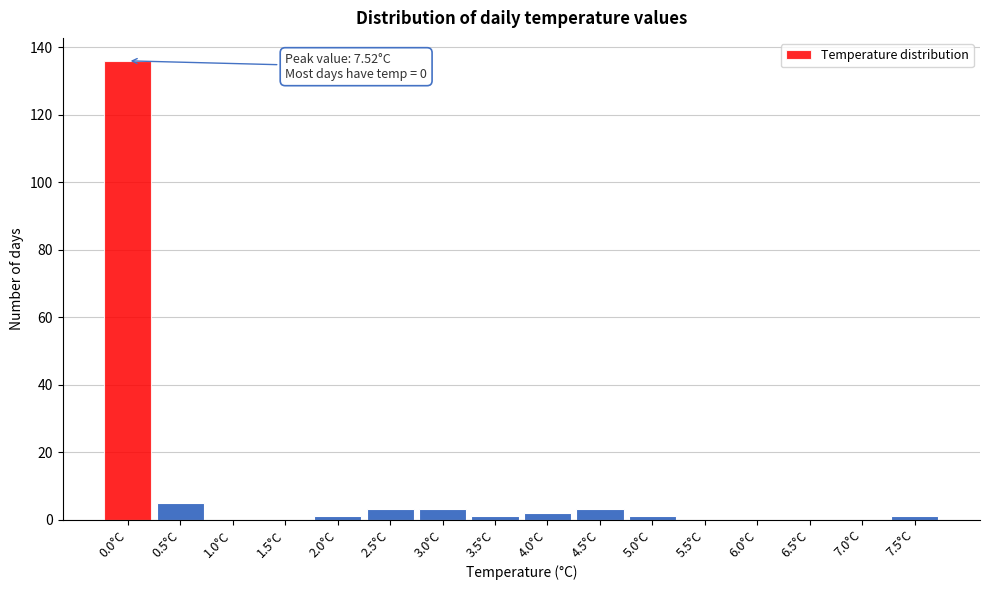

Reading right to left, extract all data points from this chart.

7.5°C=1	7.0°C=0	6.5°C=0	6.0°C=0	5.5°C=0	5.0°C=1	4.5°C=3	4.0°C=2	3.5°C=1	3.0°C=3	2.5°C=3	2.0°C=1	1.5°C=0	1.0°C=0	0.5°C=5	0.0°C=136